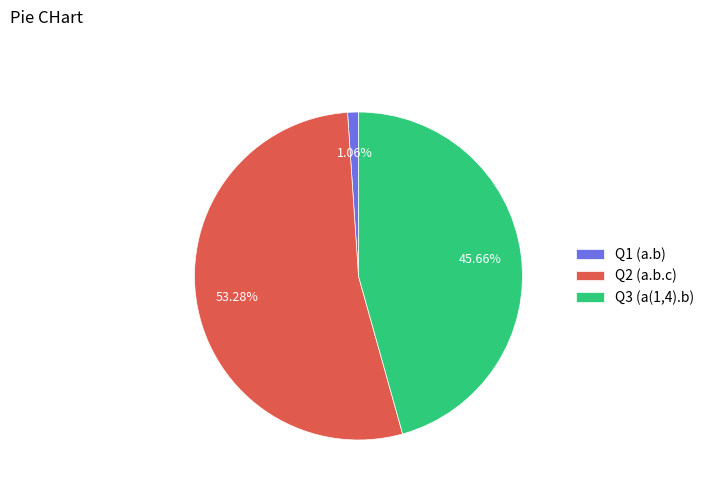

What is the largest slice in the pie chart?

Q2 (a.b.c)